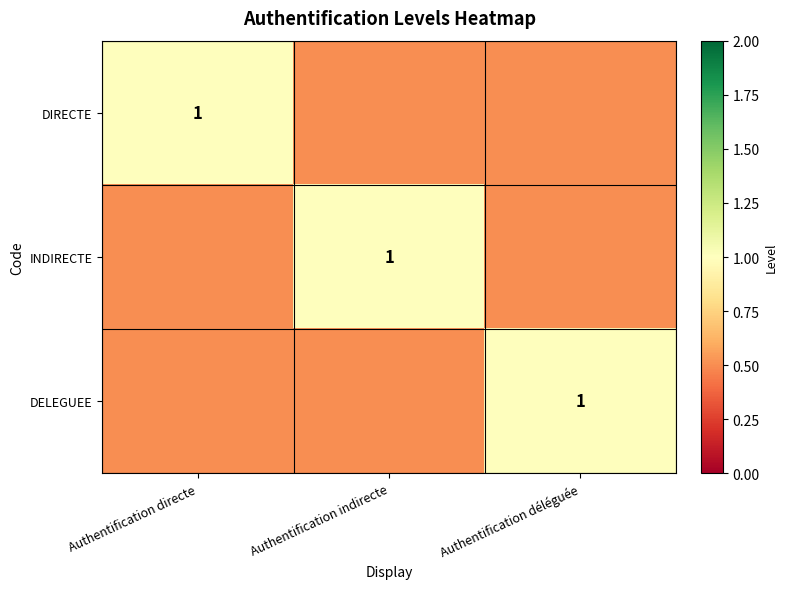

Between Authentification déléguée and Authentification indirecte, which is larger?

Authentification déléguée